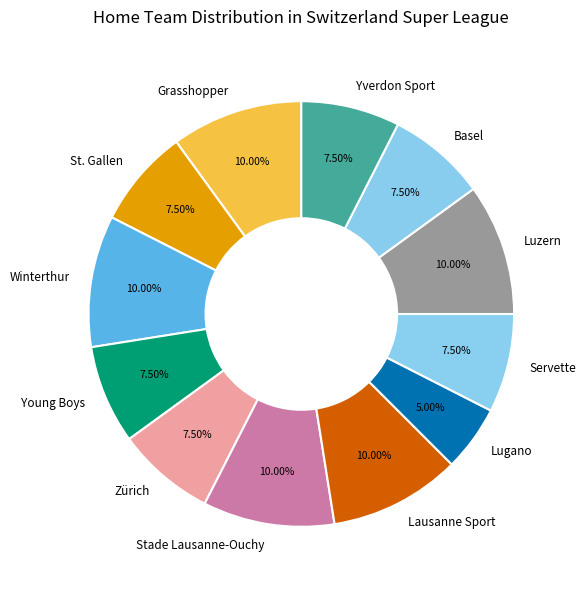

Which slice is the smallest?

Lugano